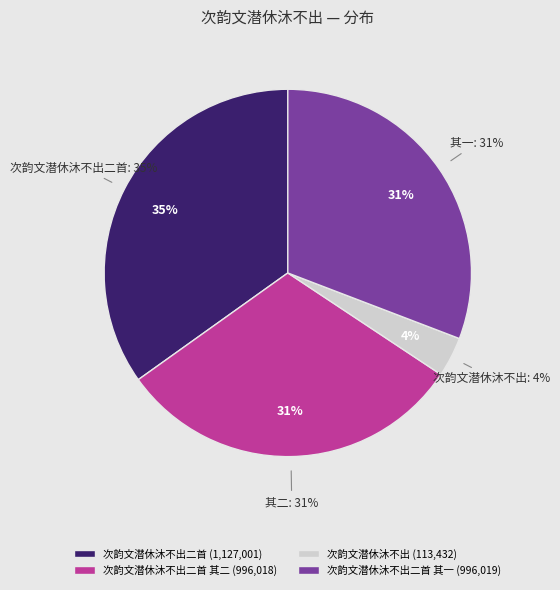

Combined, what portion of the pie is 次韵文潜休沐不出二首 and 次韵文潜休沐不出?

38.4%